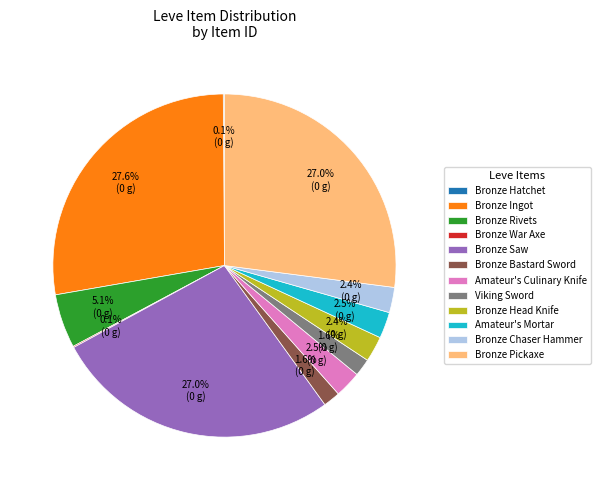

Which slice is the largest?

Bronze Ingot